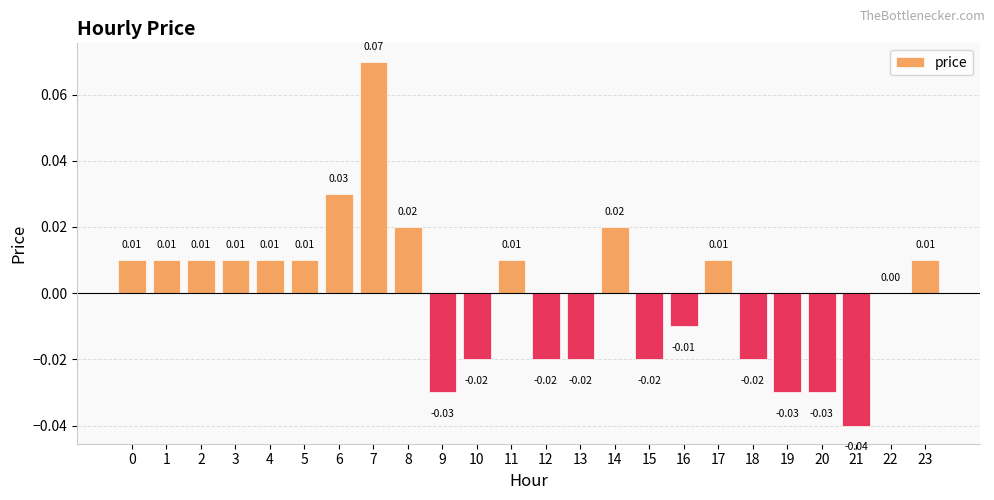

At which category does the chart reach its minimum across all series?

21